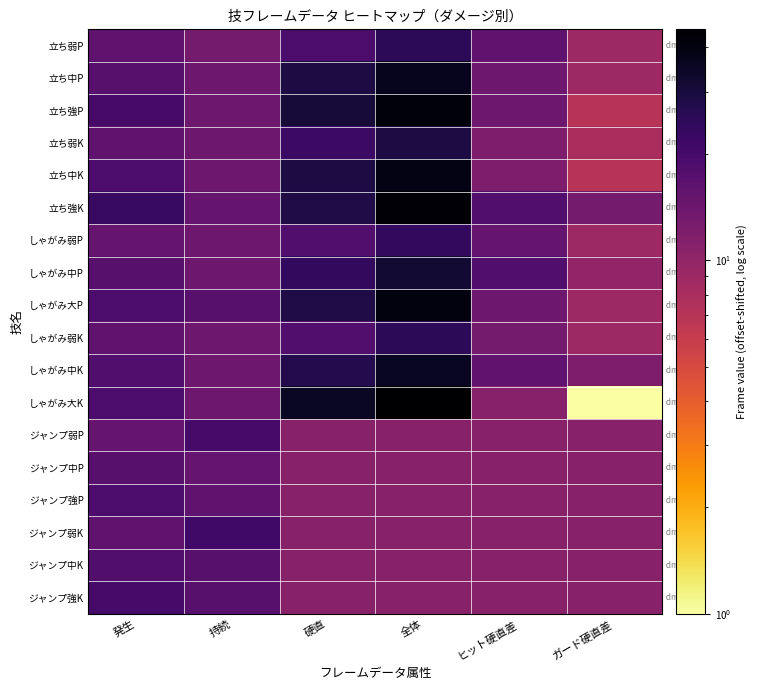

At how many categories does at least one series exceed 11?

6